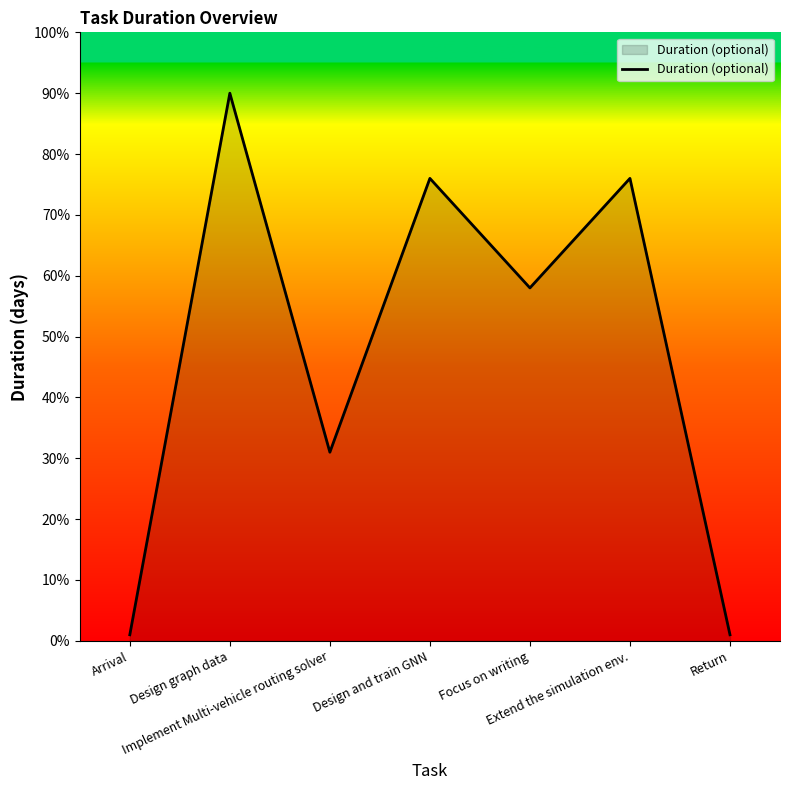

How many interior local valleys (lower than both neighbors) does the data have?

2